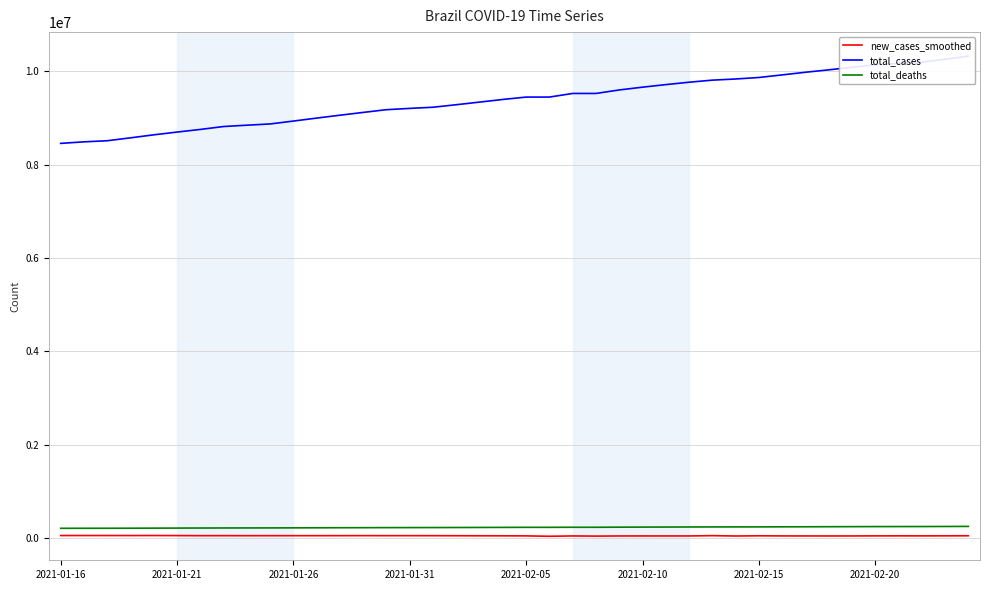

At which label does new_cases_smoothed first exceed 49388?

2021-01-16